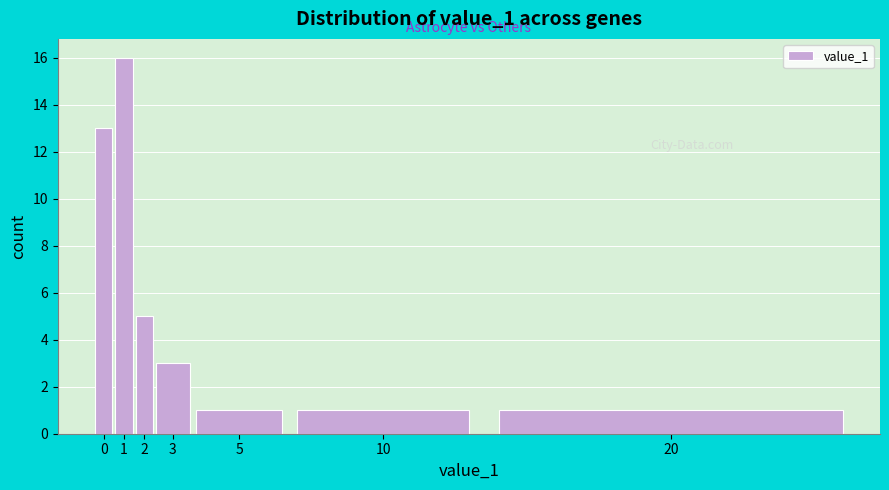

Reading left to right, transcribe all the data shown in this chart.

13	16	5	3	1	1	1